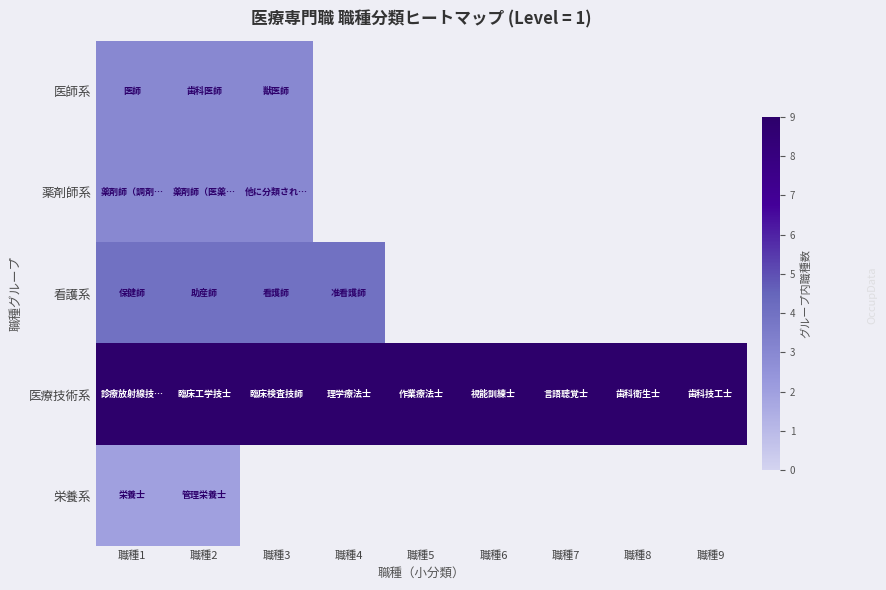

The 看護系 series shows 2.0 at 職種3. True or false?

False